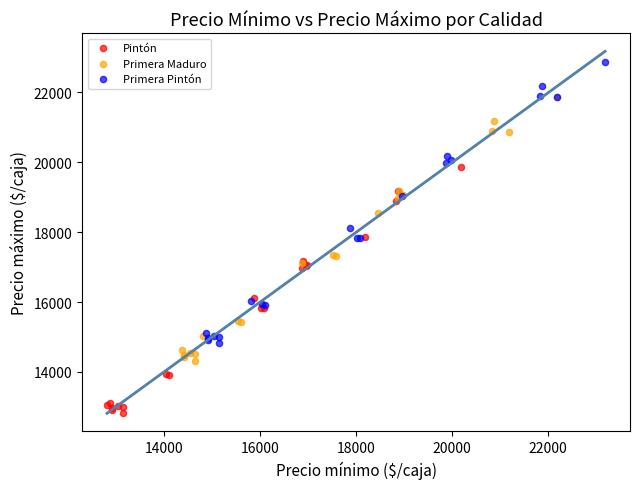

Which series has the largest Y range (max minus min)?

Primera Pintón